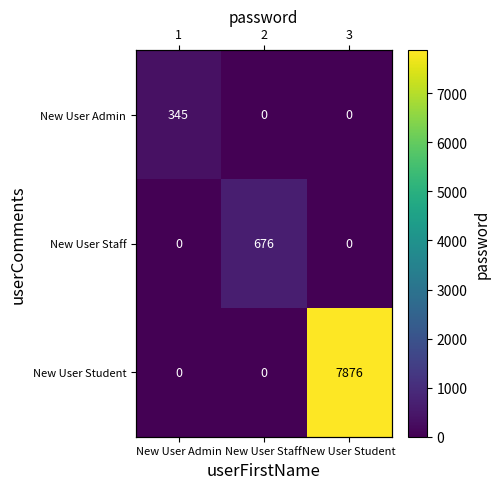

What is the maximum value shown in the chart?

7876